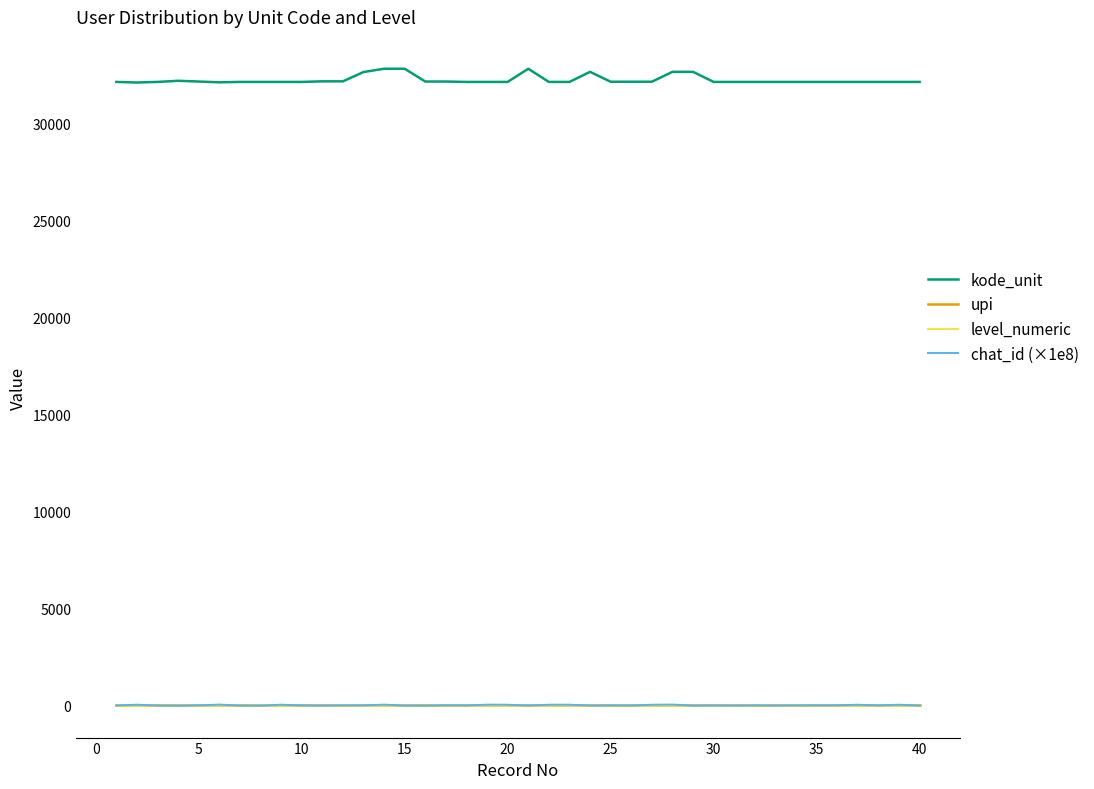

What is the average value of the kode_unit series?

32237.5